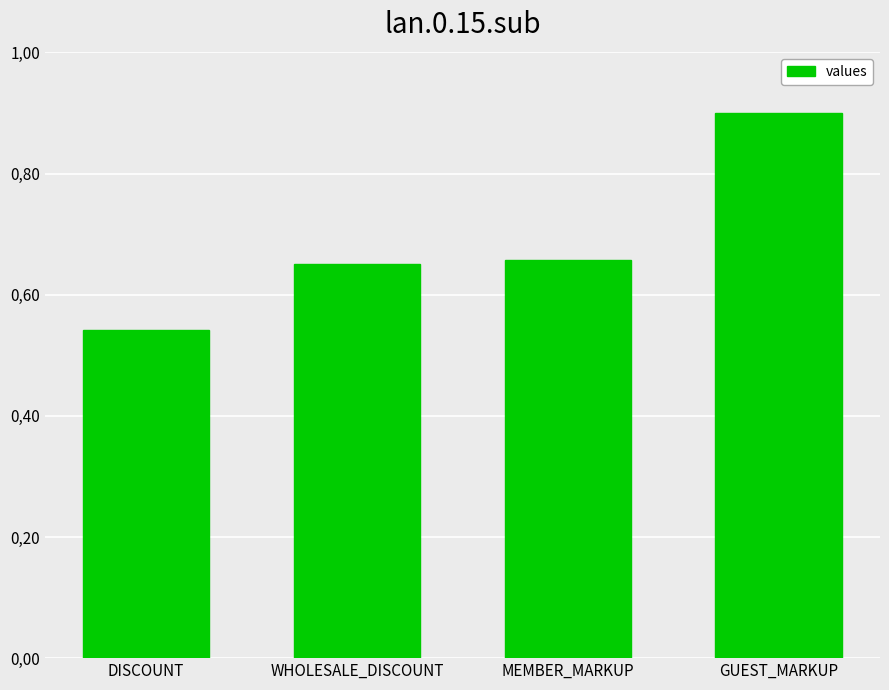

List the labels in order of value, largest first.

GUEST_MARKUP, MEMBER_MARKUP, WHOLESALE_DISCOUNT, DISCOUNT